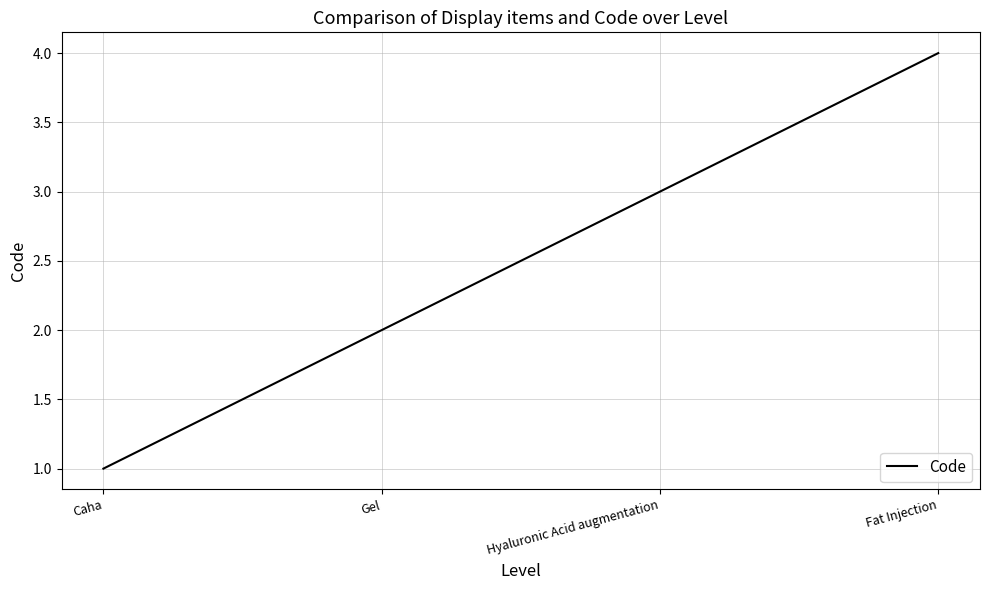

What is the difference between the maximum and minimum values?

3